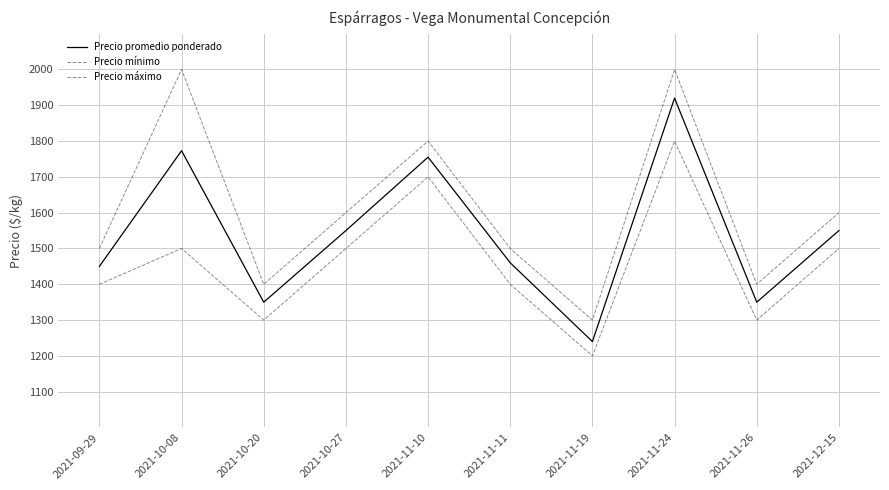

What is the difference between the Precio promedio ponderado values at 2021-11-24 and 2021-11-26?

570